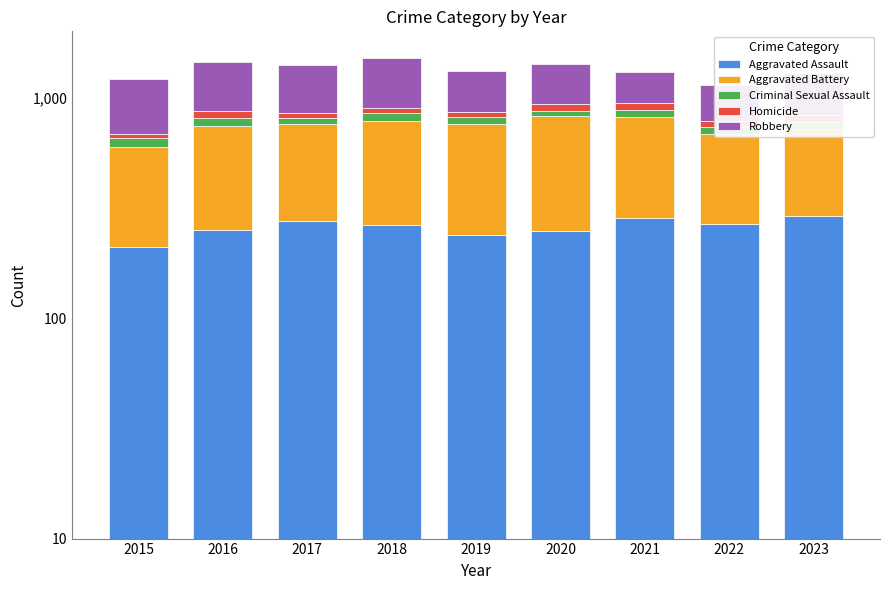

Reading left to right, transcribe all the data shown in this chart.

Aggravated Assault: 210	250	276	265	238	249	284	267	292
Aggravated Battery: 387	491	480	522	520	574	531	417	430
Criminal Sexual Assault: 58	69	55	65	61	49	62	52	56
Homicide: 32	59	37	49	40	63	69	47	54
Robbery: 527	579	553	608	458	491	356	364	461